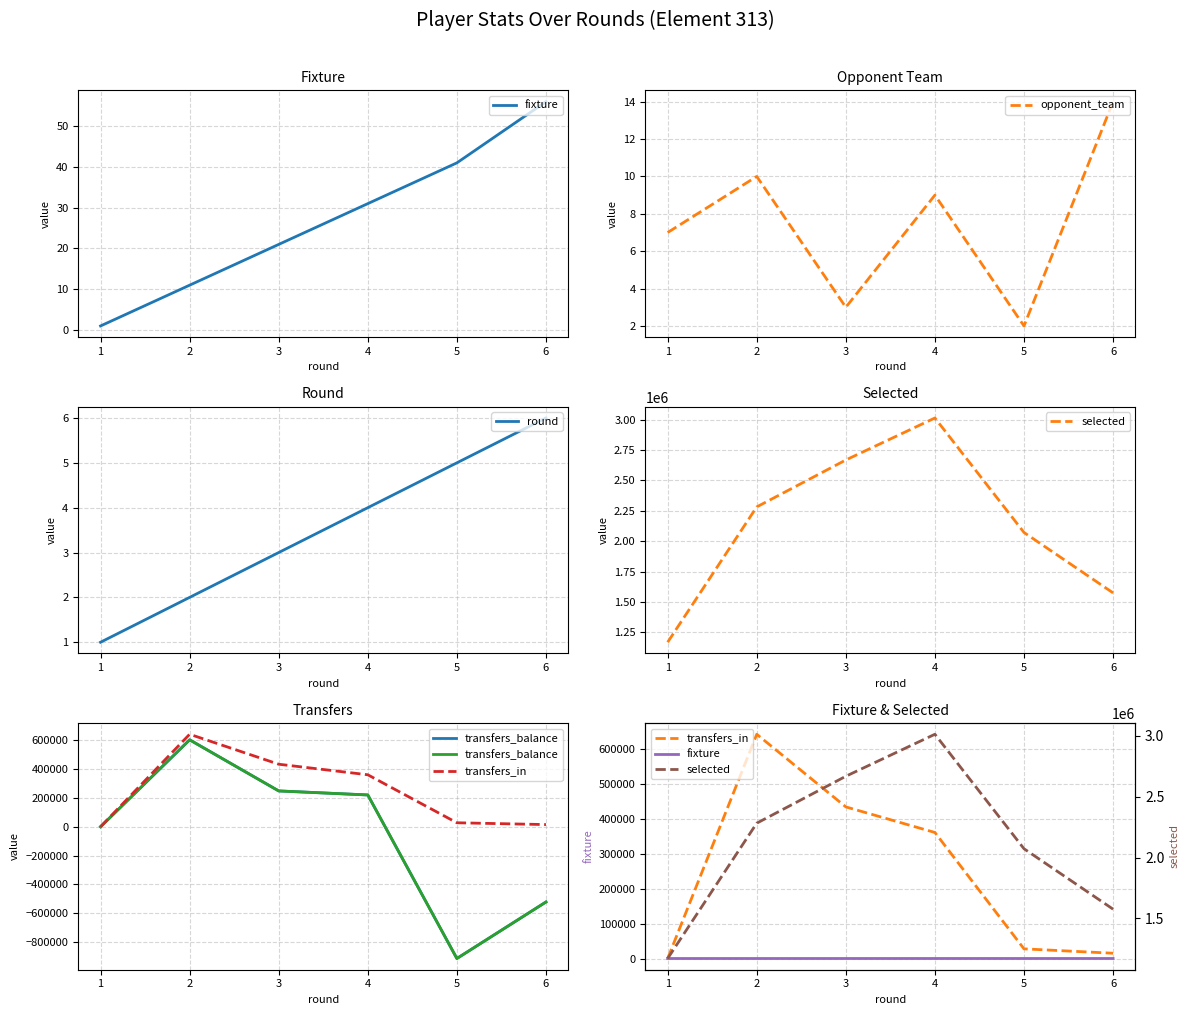

What is the value of the transfers_in point at the 4th from the left?

361150